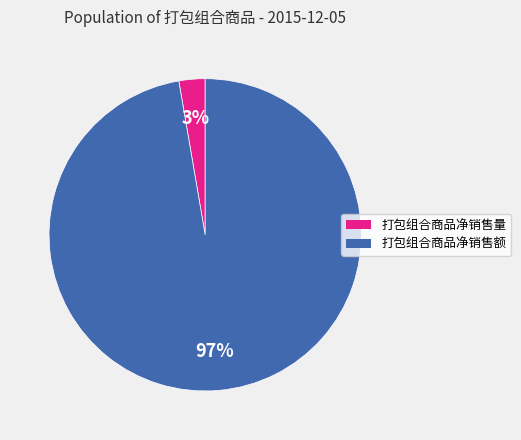

Does 打包组合商品净销售量 account for over 50% of the chart?

No